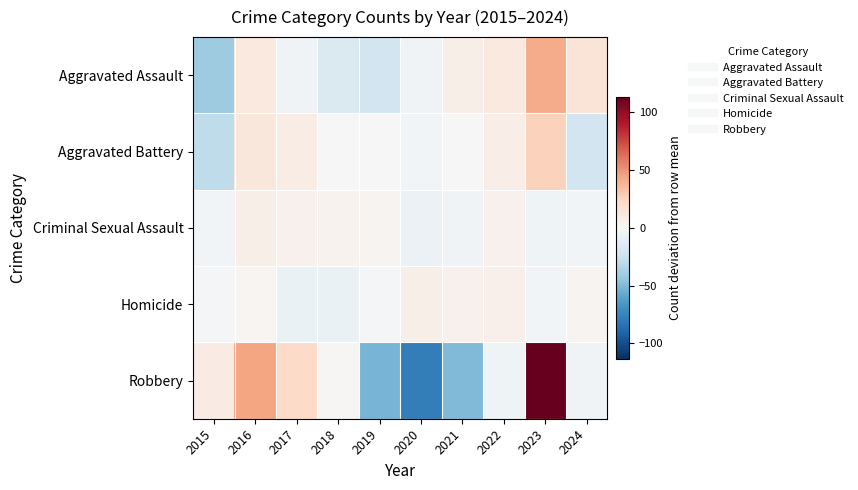

Reading right to left, list all the values displayed in this chart.

Aggravated Assault: 2024=15.0	2023=42.0	2022=11.0	2021=7.0	2020=-4.0	2019=-22.0	2018=-16.0	2017=-4.0	2016=11.0	2015=-40.0
Aggravated Battery: 2024=-21.8	2023=26.2	2022=7.2	2021=-0.8	2020=-2.8	2019=-0.8	2018=0.2	2017=8.2	2016=13.2	2015=-28.8
Criminal Sexual Assault: 2024=-3.3	2023=-5.3	2022=4.7	2021=-4.3	2020=-6.3	2019=2.7	2018=3.7	2017=4.7	2016=6.7	2015=-3.3
Homicide: 2024=3.5	2023=-3.5	2022=5.5	2021=4.5	2020=6.5	2019=-1.5	2018=-7.5	2017=-7.5	2016=2.5	2015=-2.5
Robbery: 2024=-3.7	2023=113.3	2022=-4.7	2021=-49.7	2020=-78.7	2019=-52.7	2018=1.3	2017=21.3	2016=44.3	2015=9.3